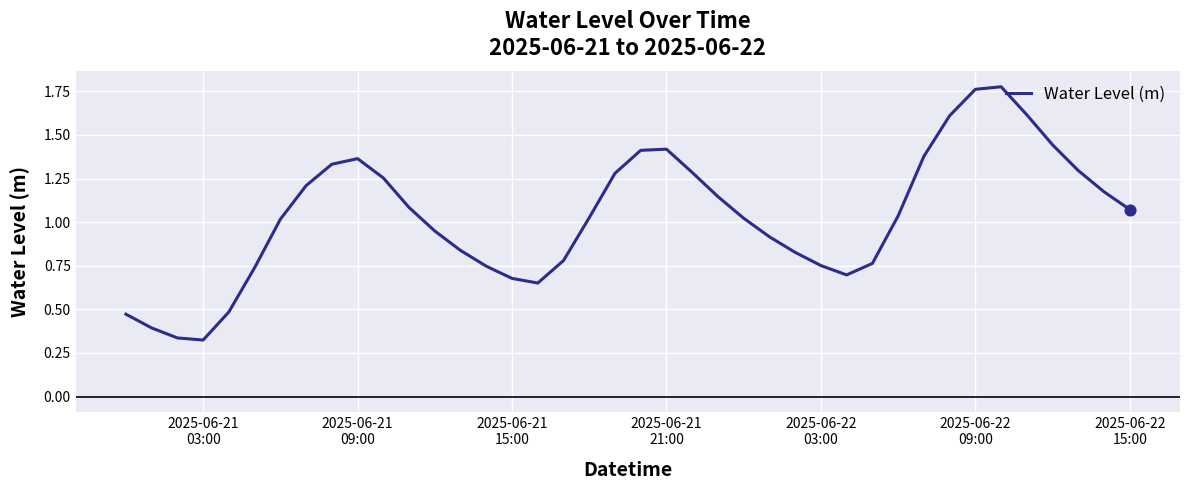

What is the difference between the maximum and minimum values?

1.5